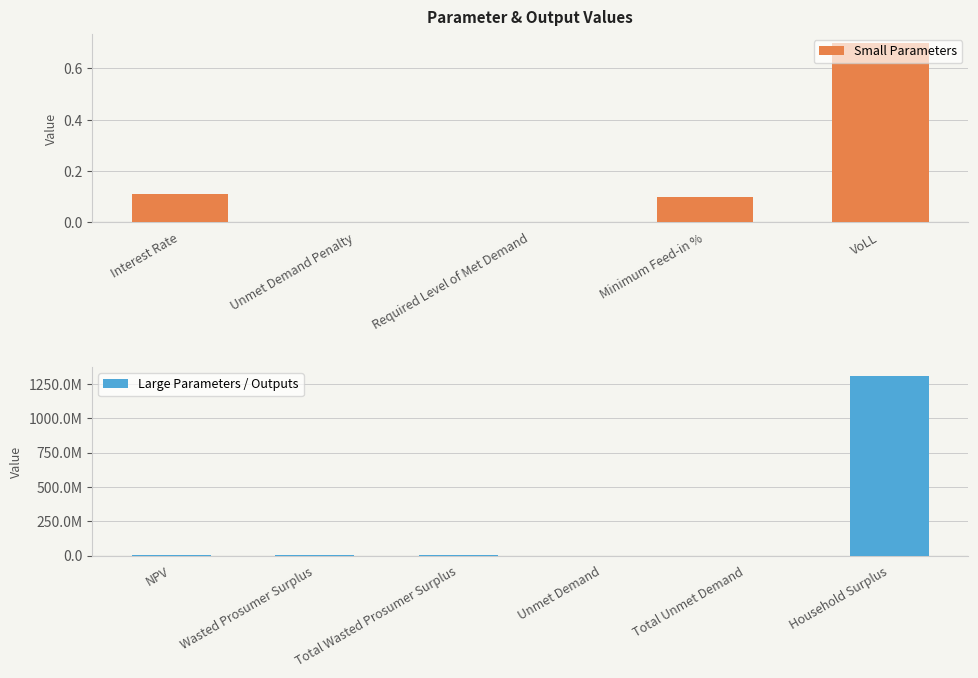

What is the approximate value at Household Surplus?

1310206409.3